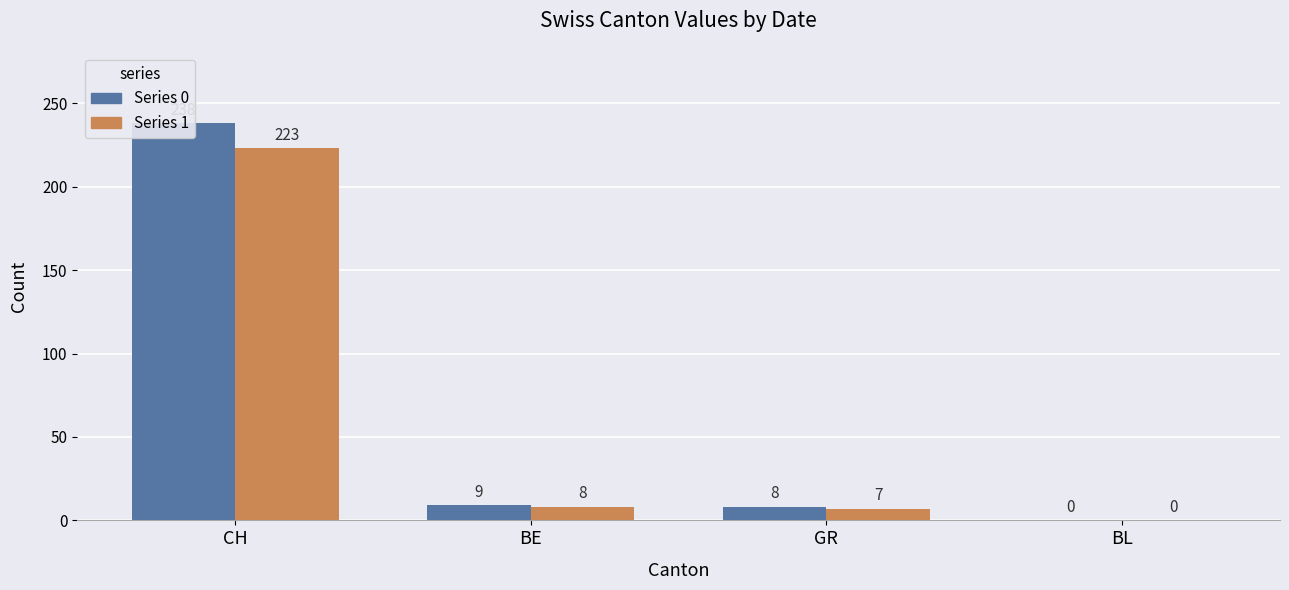

Are the bars grouped side by side (vs. stacked)?

Yes